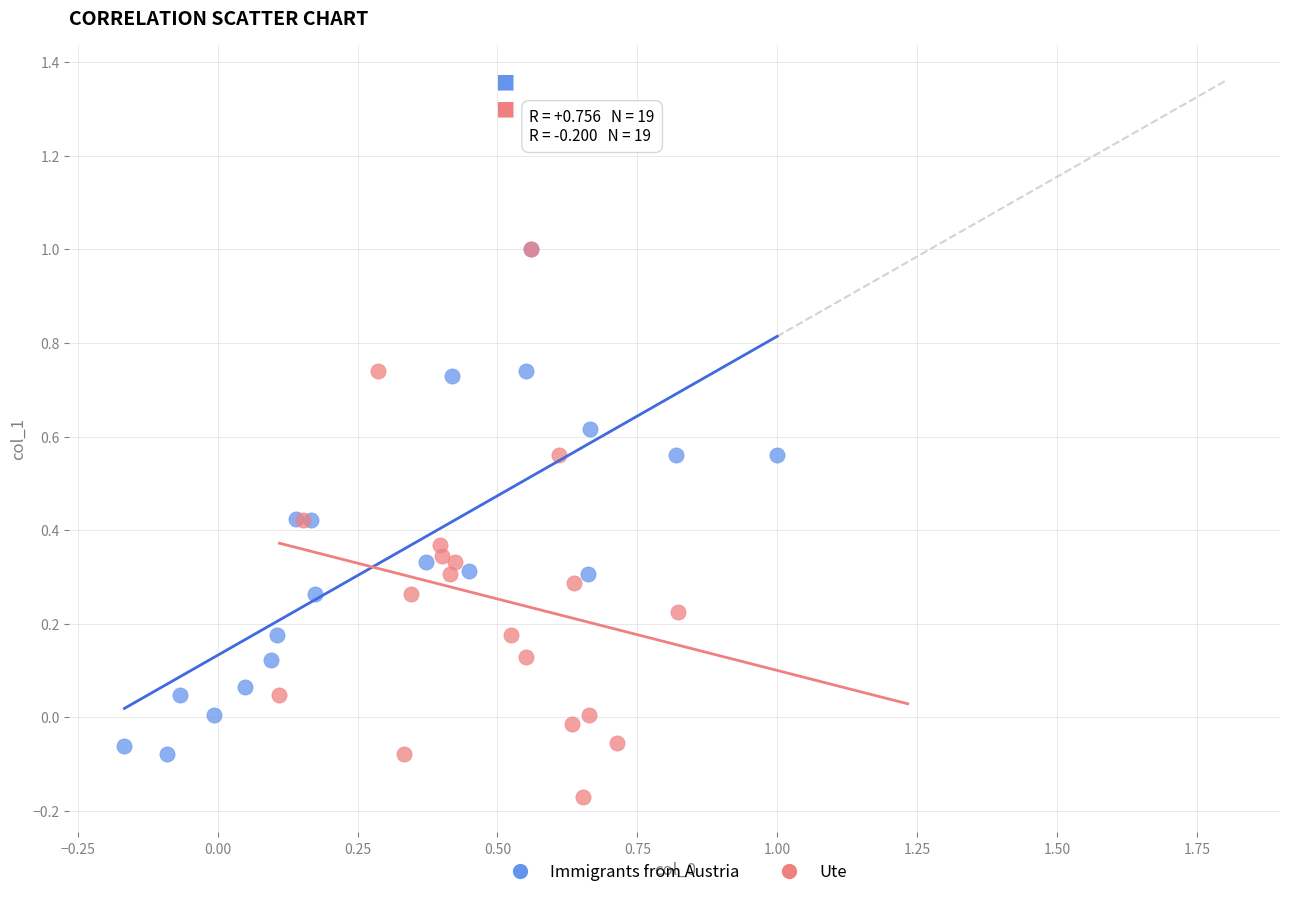

What are all the series names shown in the legend?

Immigrants from Austria, Ute